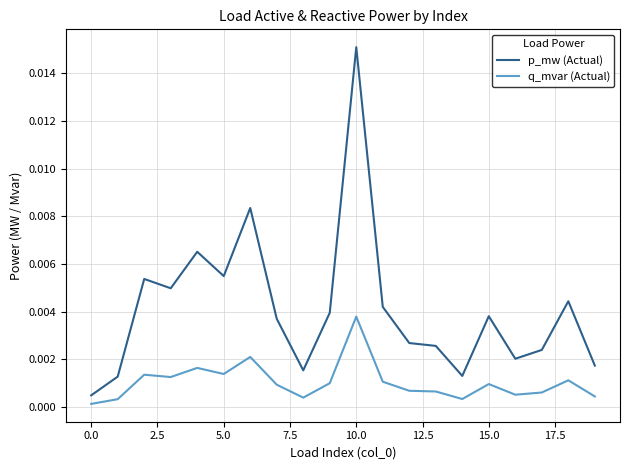

List the series in order of their overall mean, lowest first.

q_mvar (Actual), p_mw (Actual)